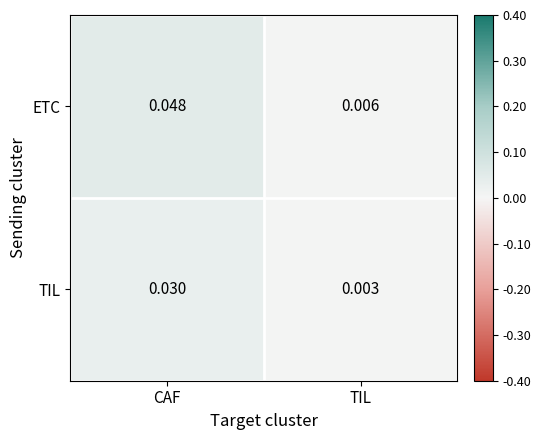

How many categories are shown in the chart?

2